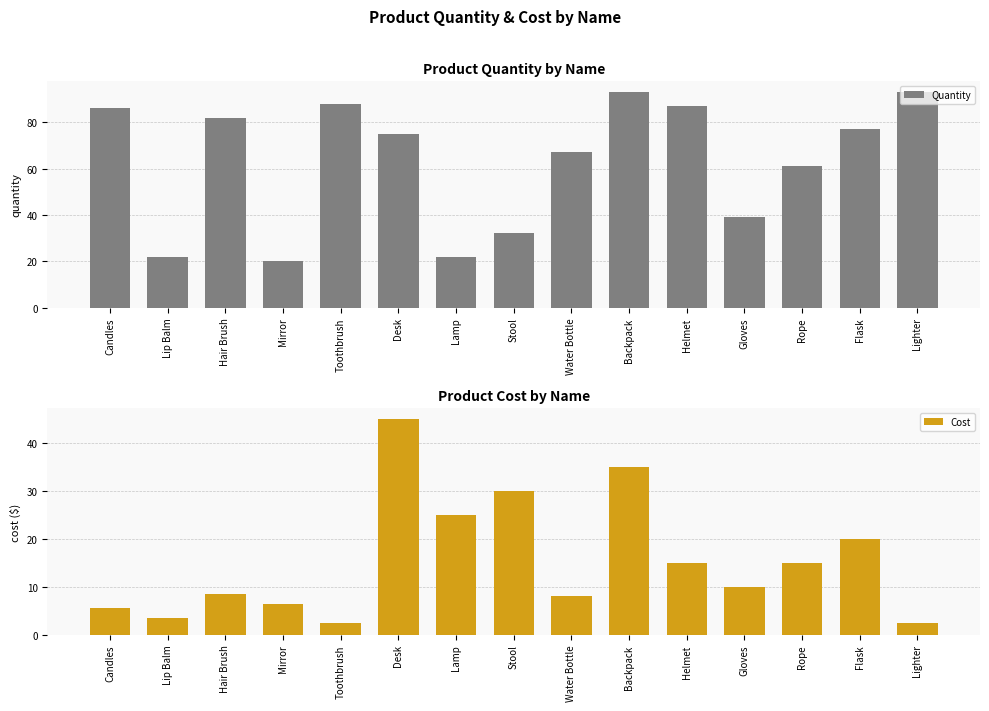

Reading left to right, extract all data points from this chart.

Quantity: Candles=86.0	Lip Balm=22.0	Hair Brush=82.0	Mirror=20.0	Toothbrush=88.0	Desk=75.0	Lamp=22.0	Stool=32.0	Water Bottle=67.0	Backpack=93.0	Helmet=87.0	Gloves=39.0	Rope=61.0	Flask=77.0	Lighter=93.0
Cost: Candles=5.5	Lip Balm=3.5	Hair Brush=8.5	Mirror=6.5	Toothbrush=2.5	Desk=45.0	Lamp=25.0	Stool=30.0	Water Bottle=8.0	Backpack=35.0	Helmet=15.0	Gloves=10.0	Rope=15.0	Flask=20.0	Lighter=2.5